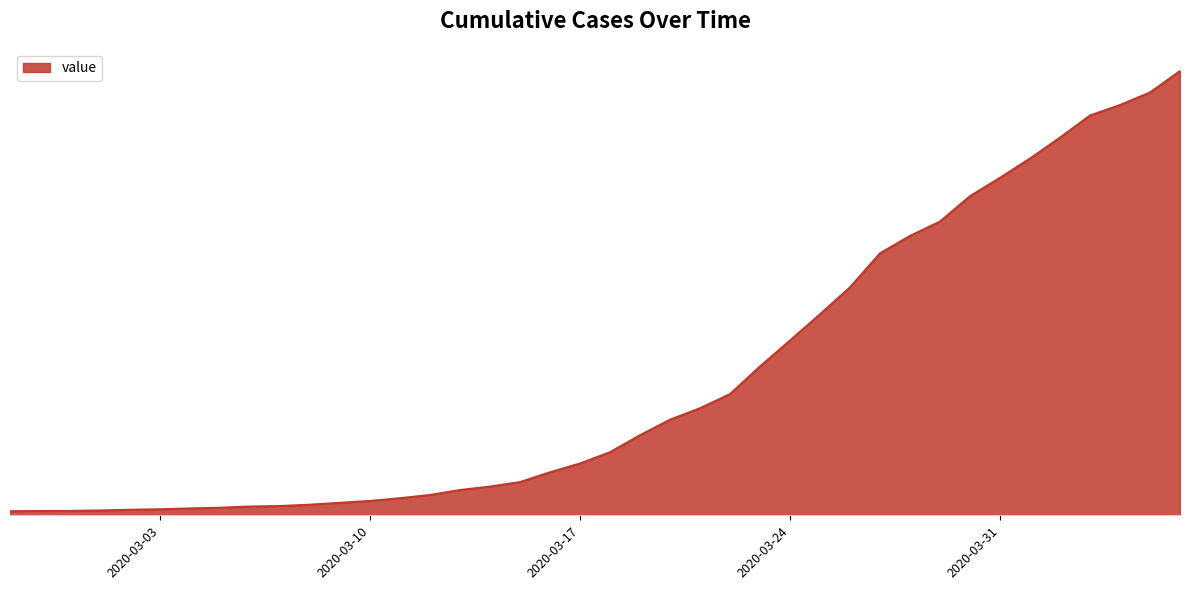

What is the label of the 23rd point from the right?

2020-03-15